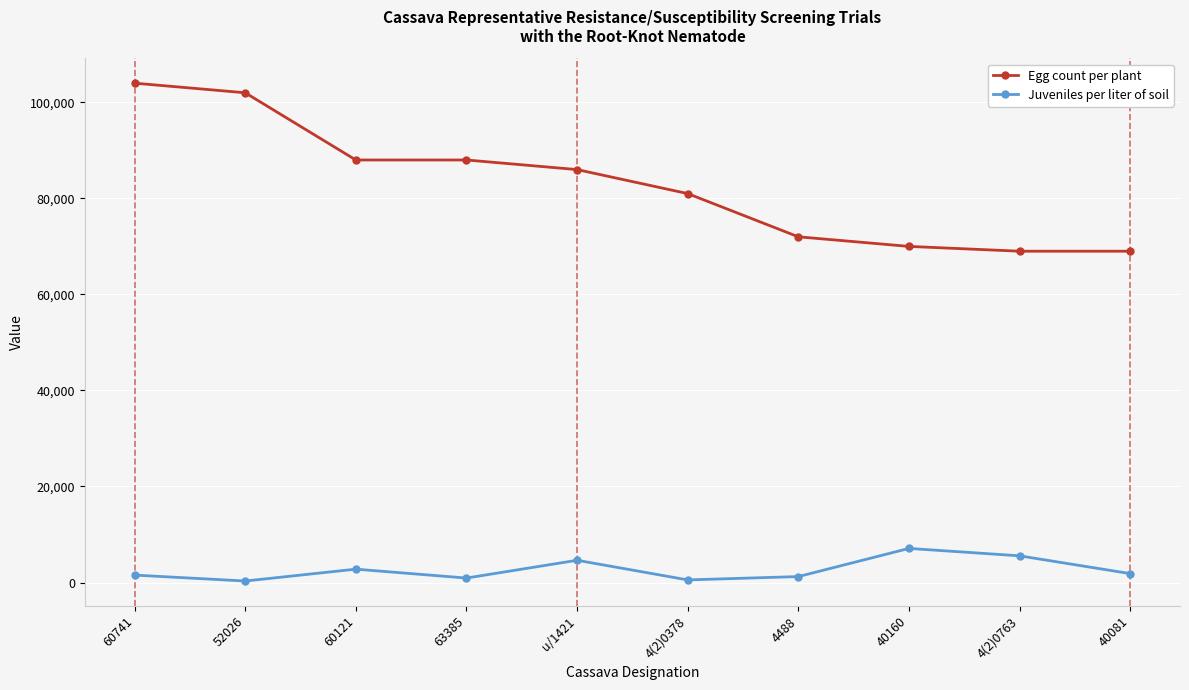

Which series has the largest range (max minus min)?

Egg count per plant